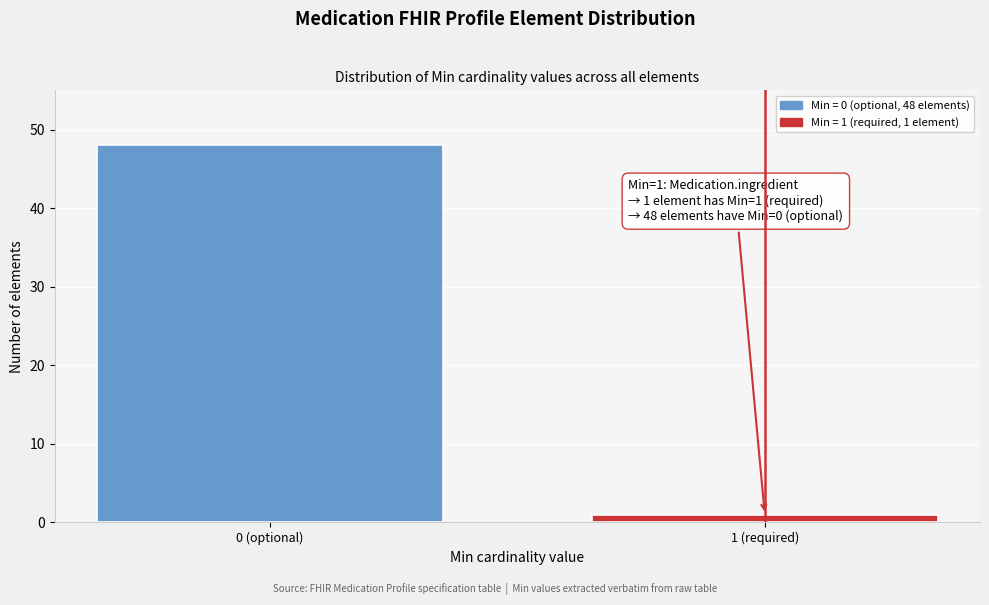

Reading right to left, transcribe all the data shown in this chart.

1 (required)=1	0 (optional)=48